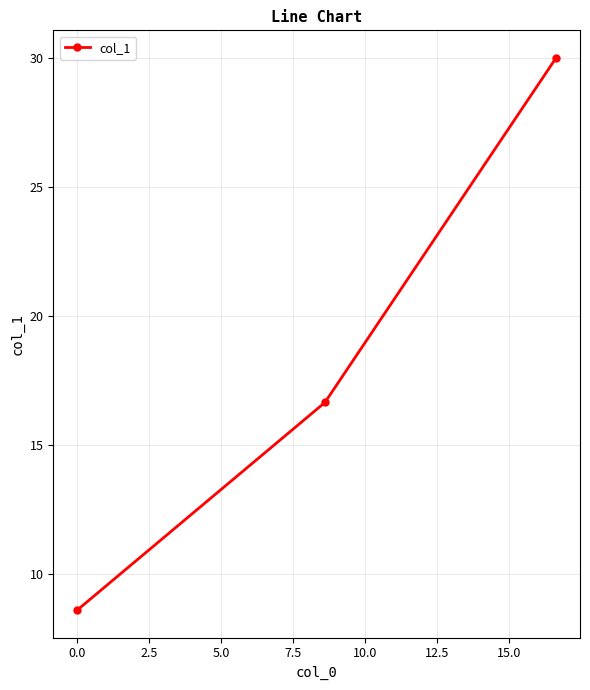

What is the value of the 3rd point from the left?

30.0